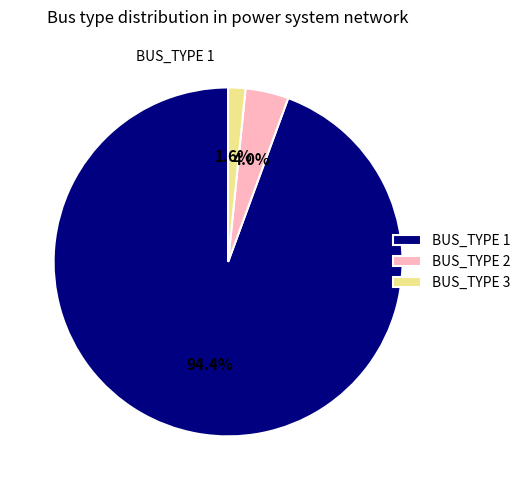

Does BUS_TYPE 2 represent more than half of the total?

No